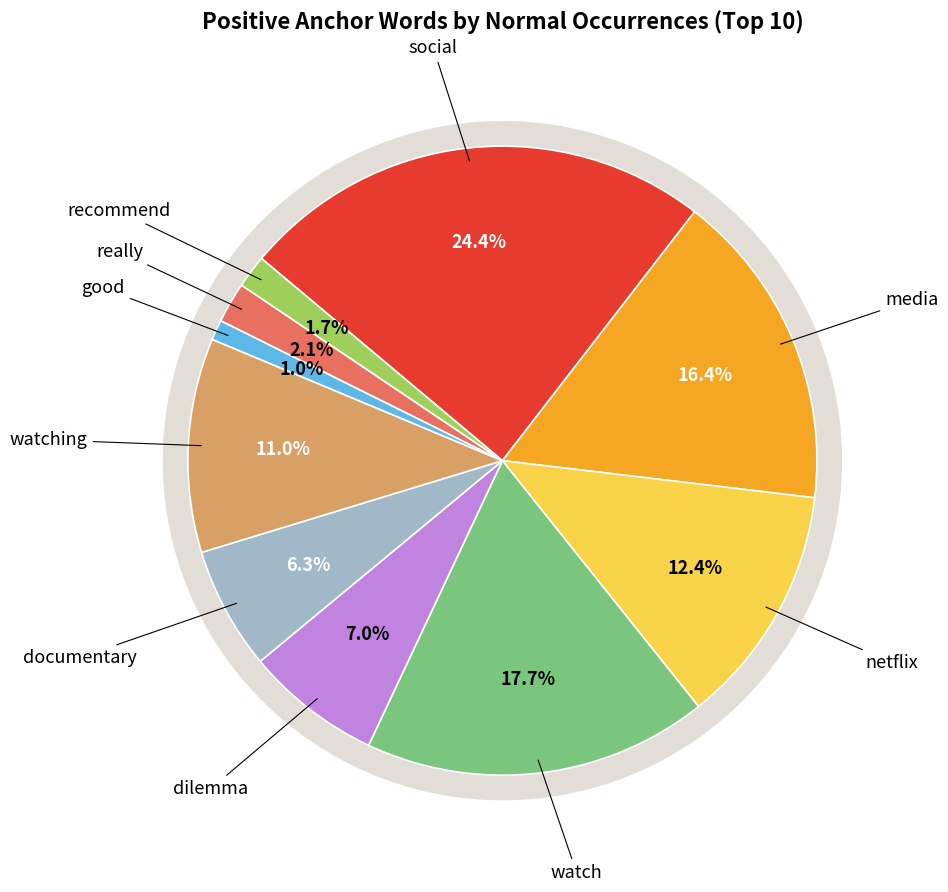

What percentage do watch and netflix together represent?

30.1%